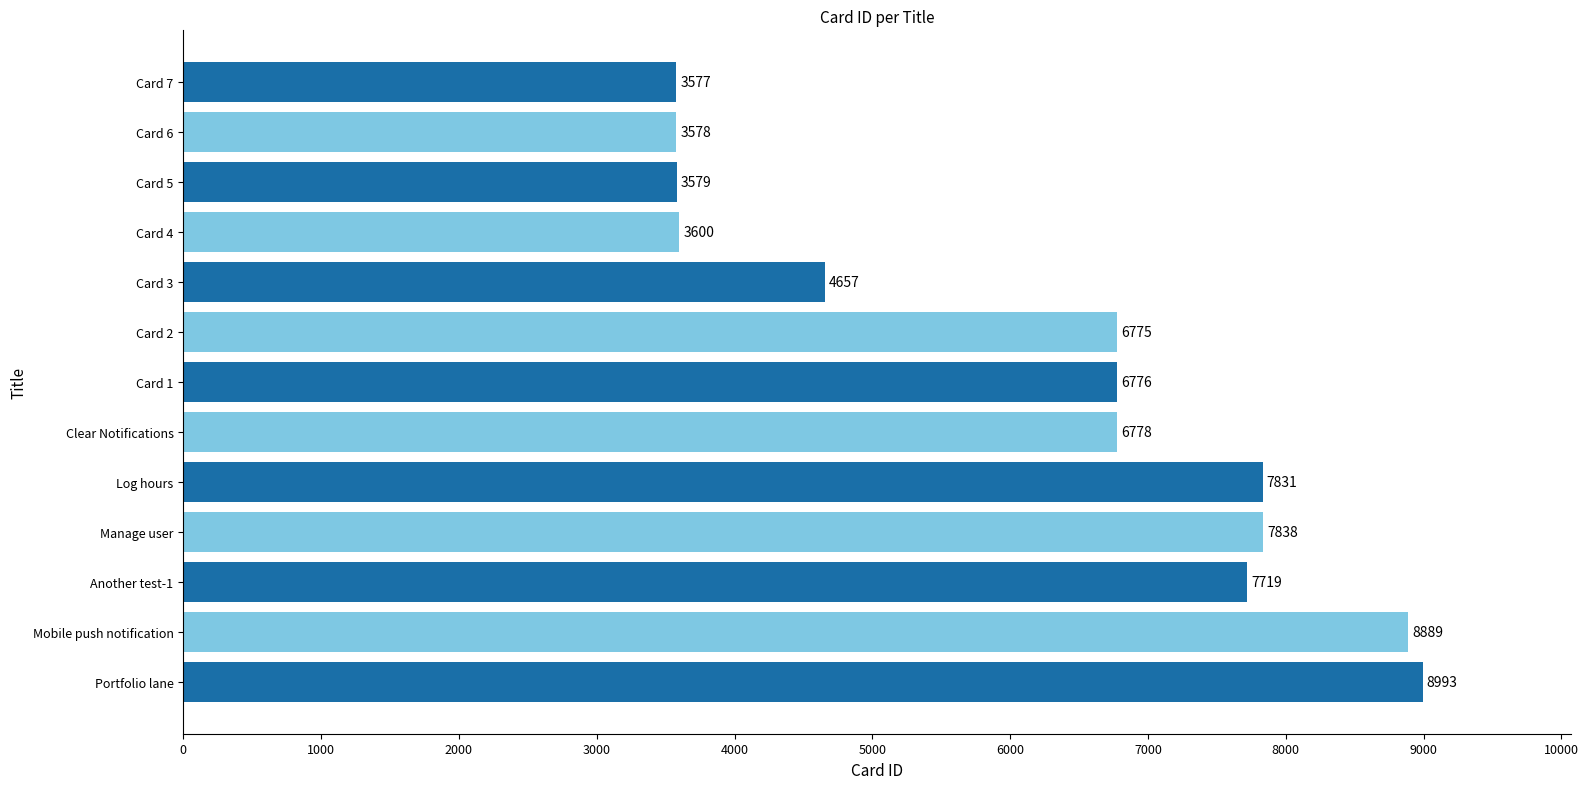

Rank the categories by value from highest to lowest.

Portfolio lane, Mobile push notification, Manage user, Log hours, Another test-1, Clear Notifications, Card 1, Card 2, Card 3, Card 4, Card 5, Card 6, Card 7